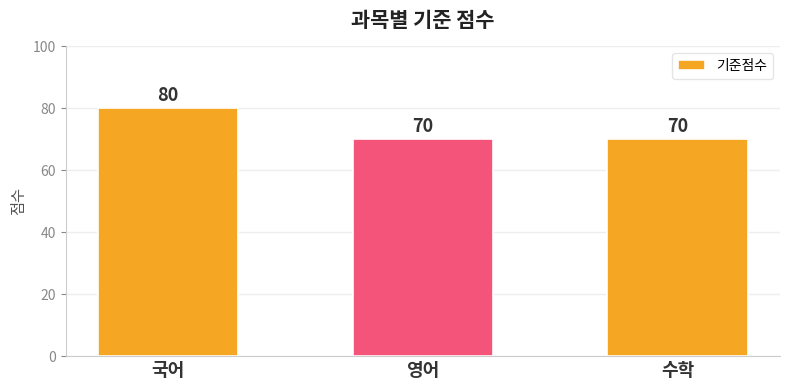

What value does the data have at 수학?

70